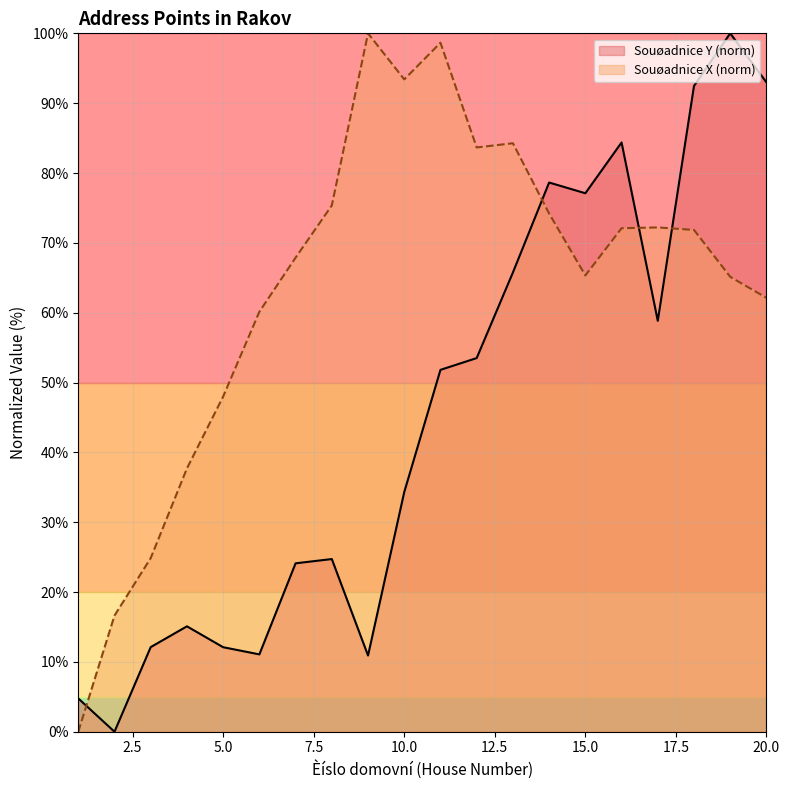

Which series has the largest total across all categories?

Souøadnice X (norm)